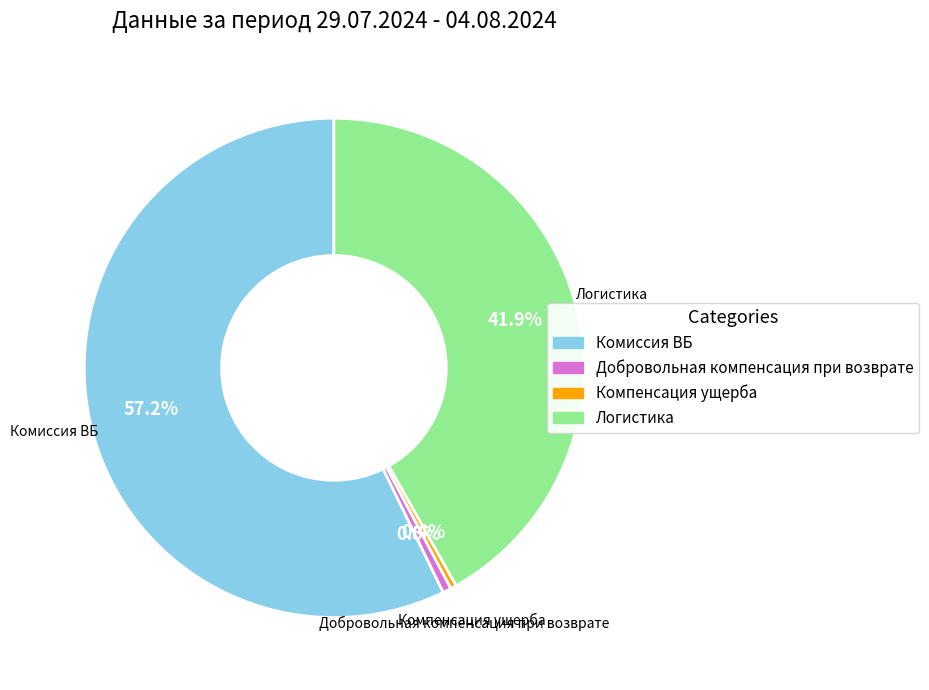

How many segments does this pie chart have?

4